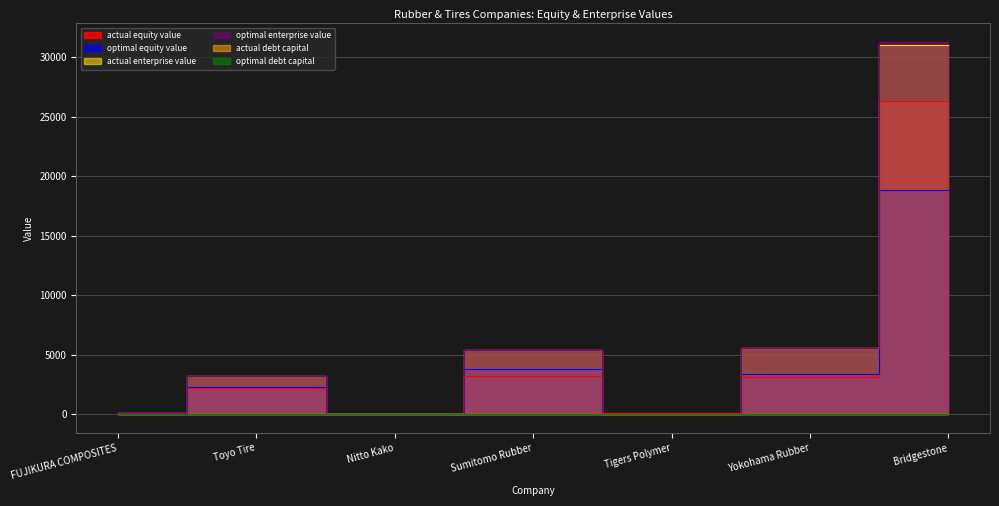

At how many categories does at least one series exceed 8571?

1